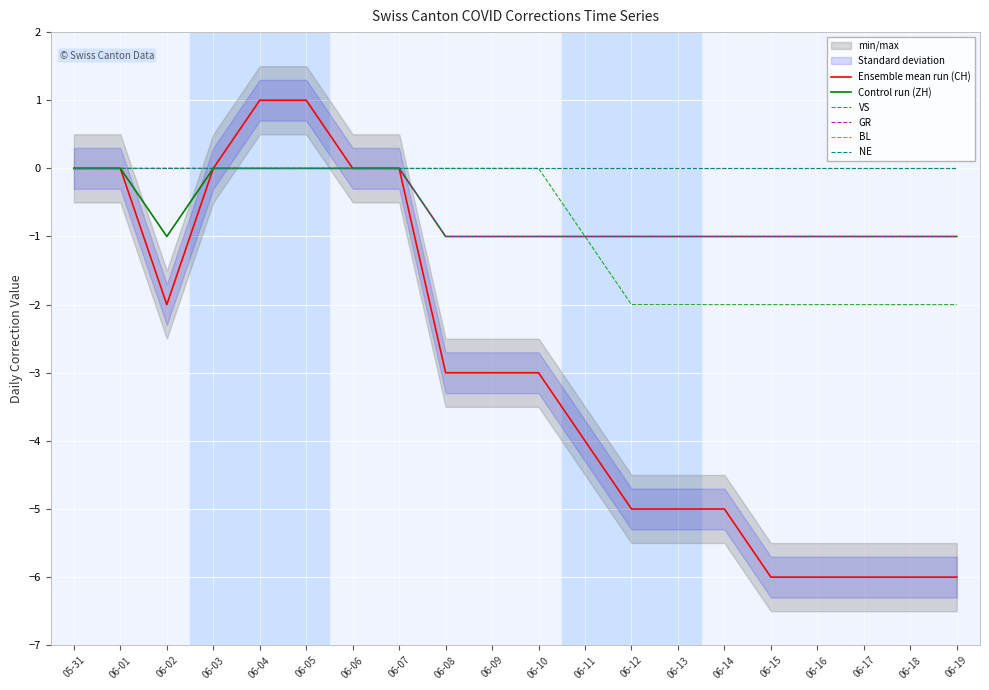

How many GR values are between -1 and 0?

20